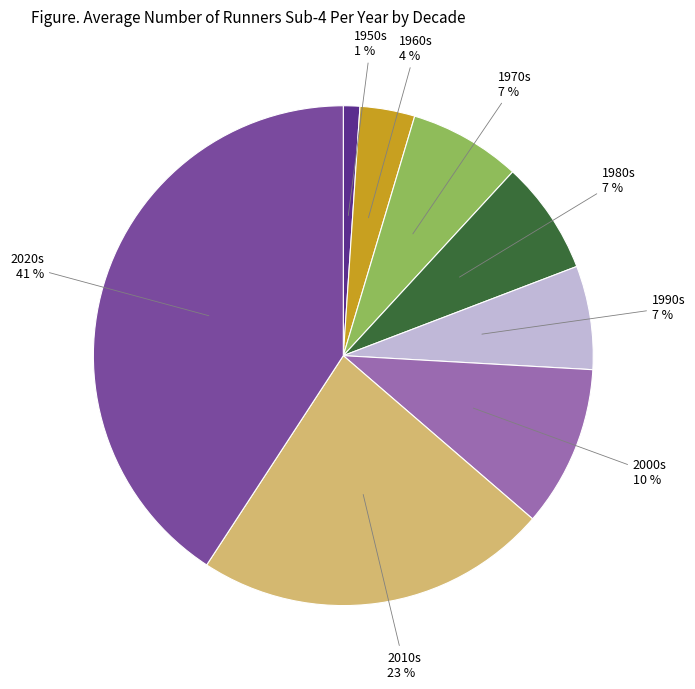

To the nearest percent, what is the combined percentage of 1990s and 2000s?

17%